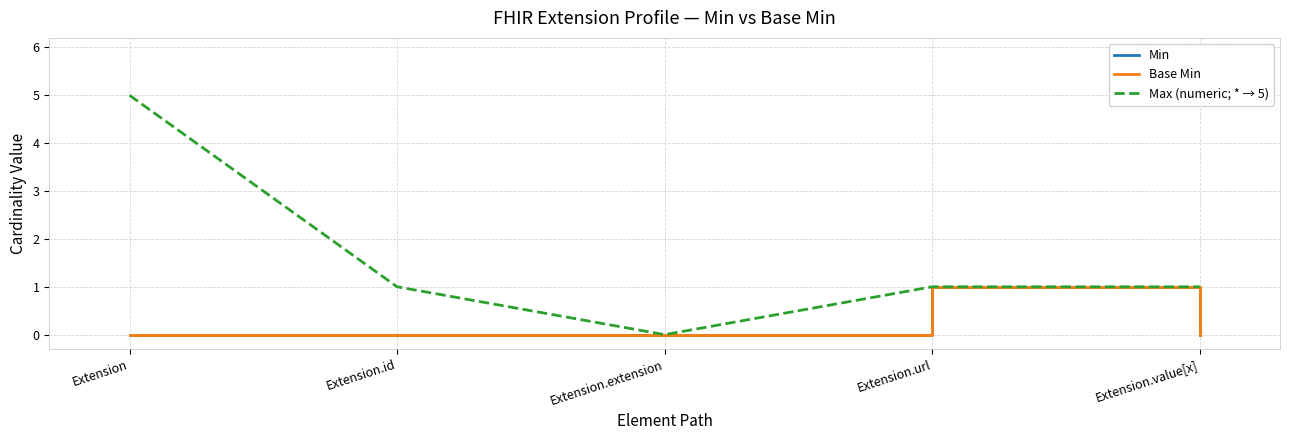

Does the chart display data point markers on the line(s)?

No